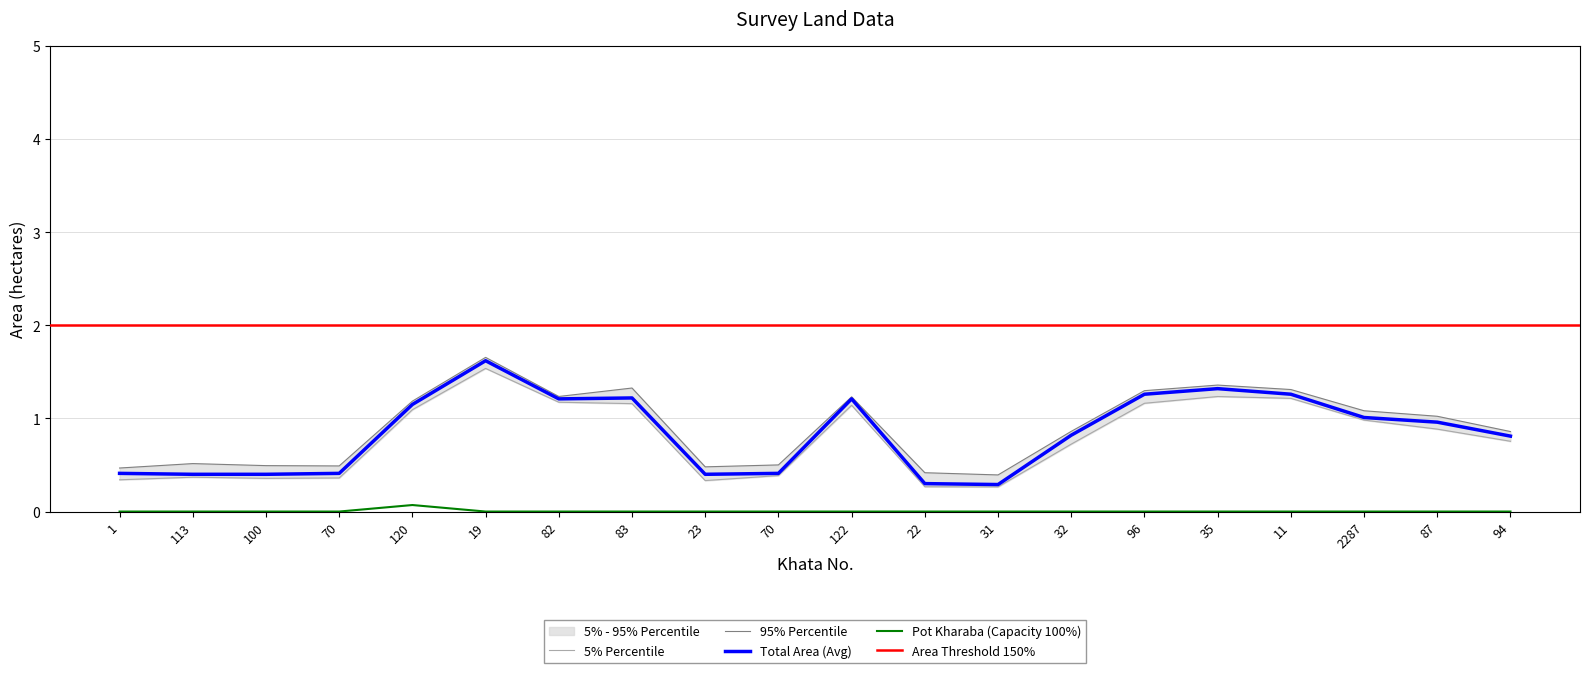

True or false: Pot kharaba and Total Area cross at least once.

False